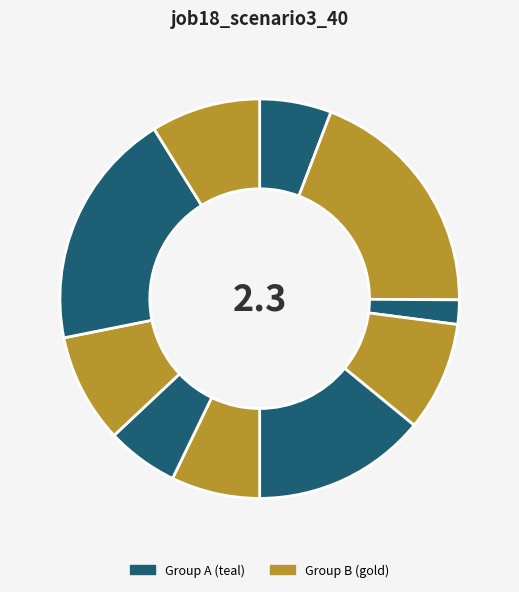

How many slices are in this pie chart?

10